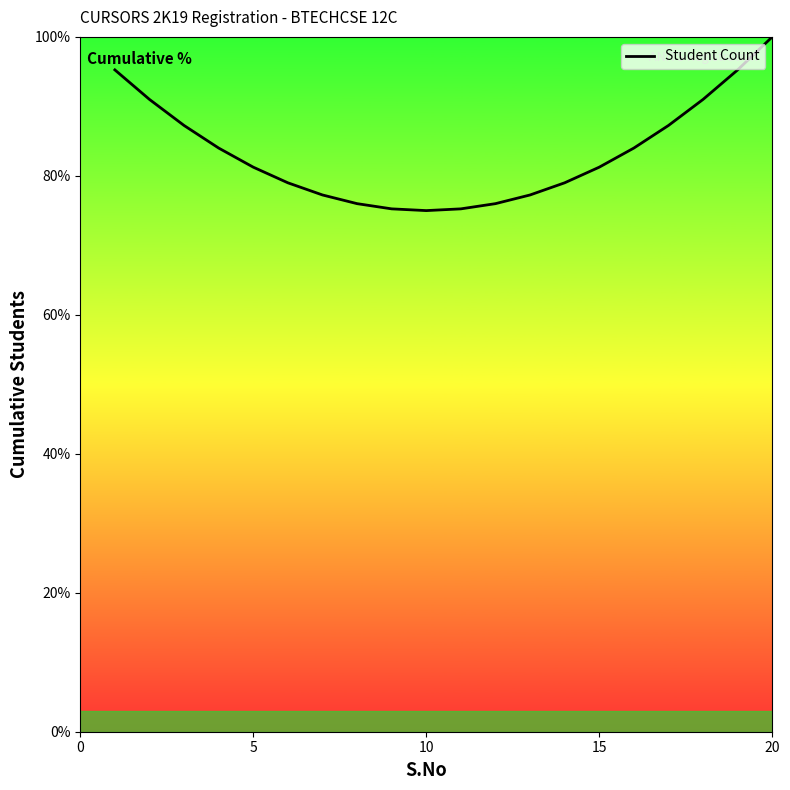

What is the greatest value displayed?

100.0